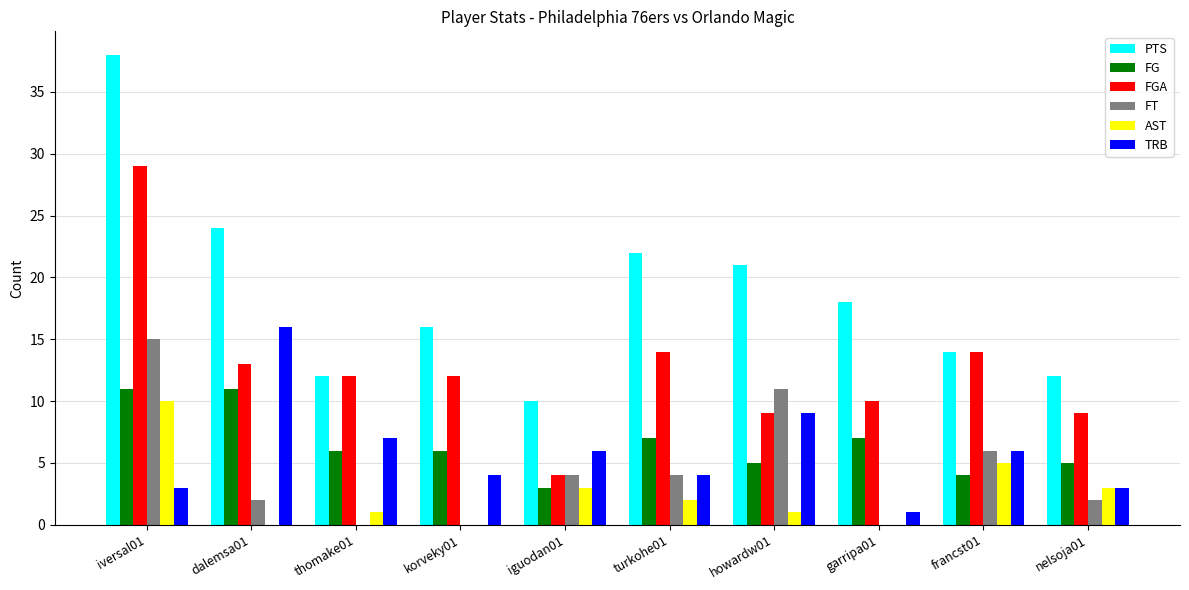

The AST series shows -4 at korveky01. True or false?

False